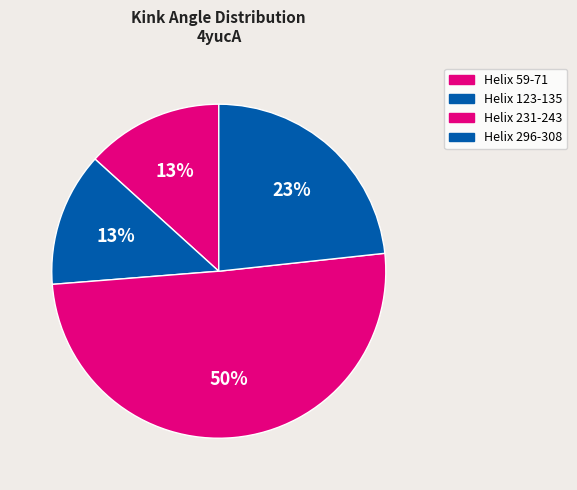

Which category has the biggest portion of the pie?

Helix 231-243